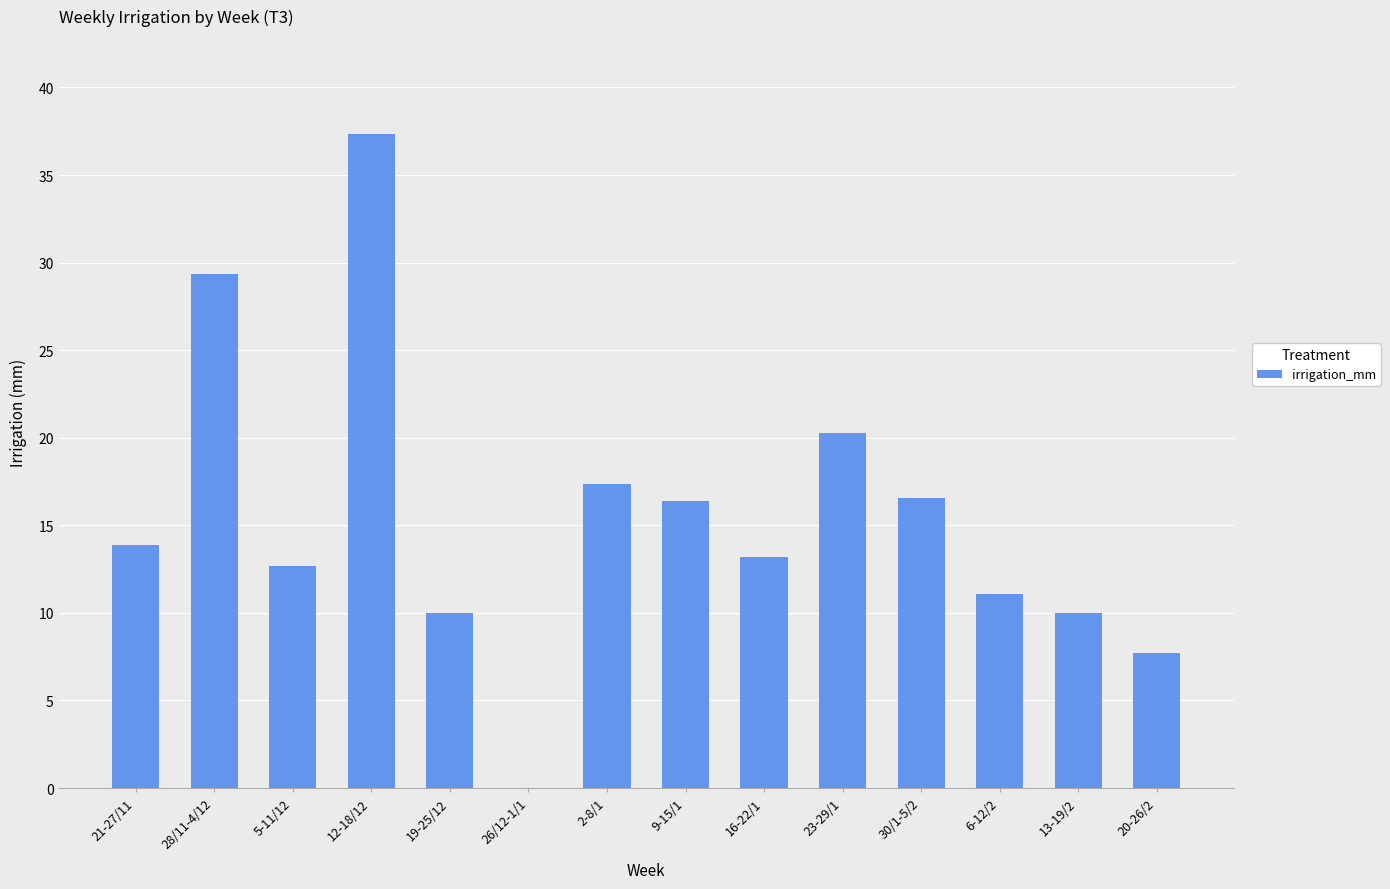

The chart shows a value of 56.9 at 12-18/12. True or false?

False